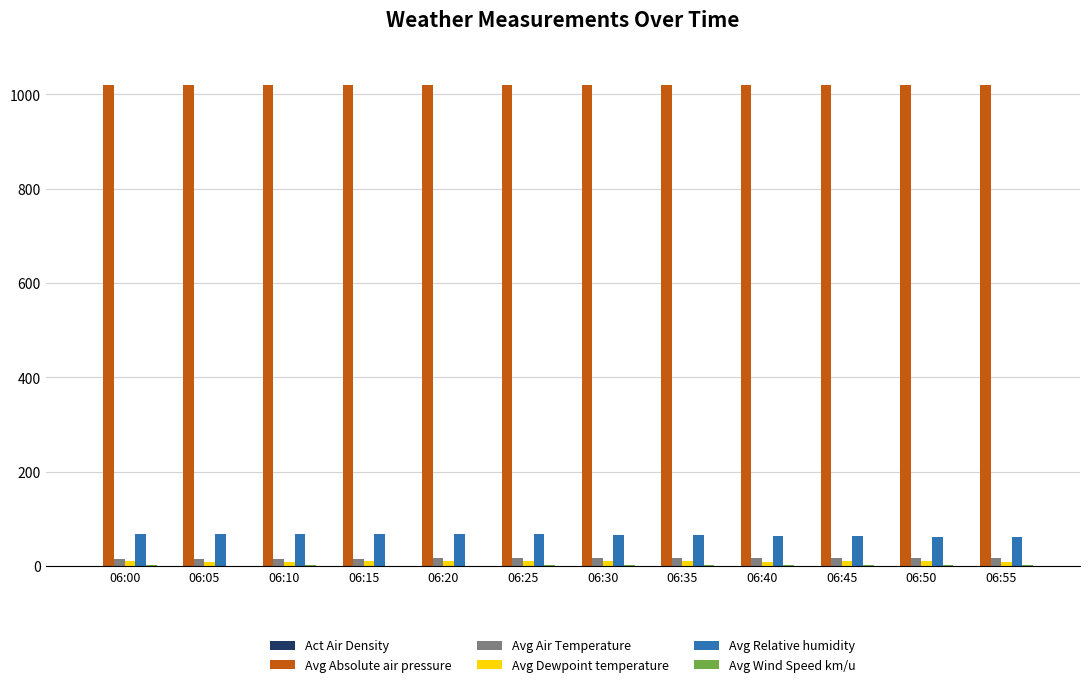

Which series has the largest total across all categories?

Avg Absolute air pressure